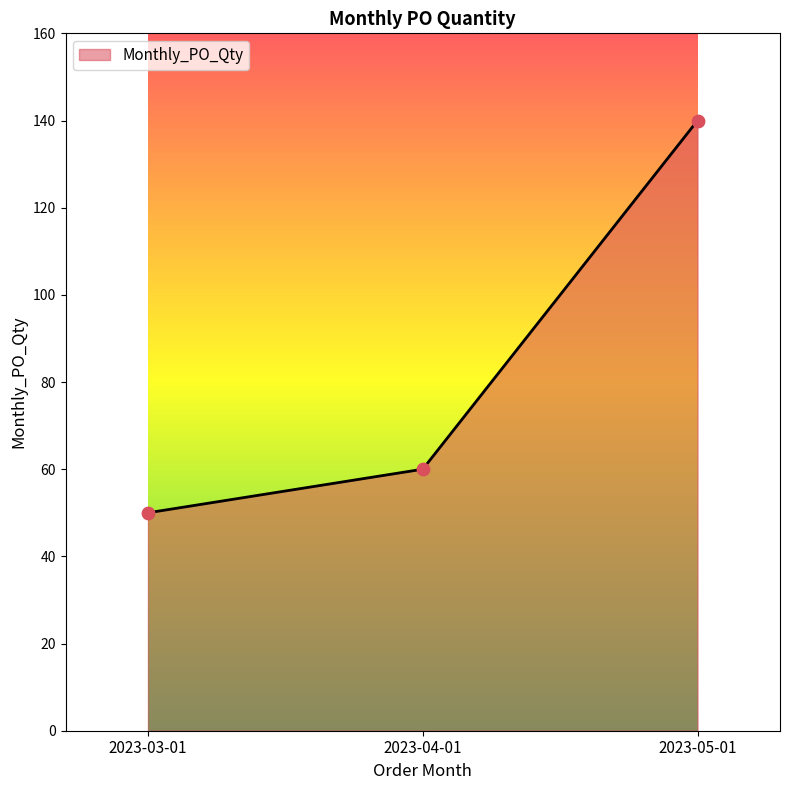

What is the ratio of the value at 2023-04-01 to the value at 2023-03-01?

1.2